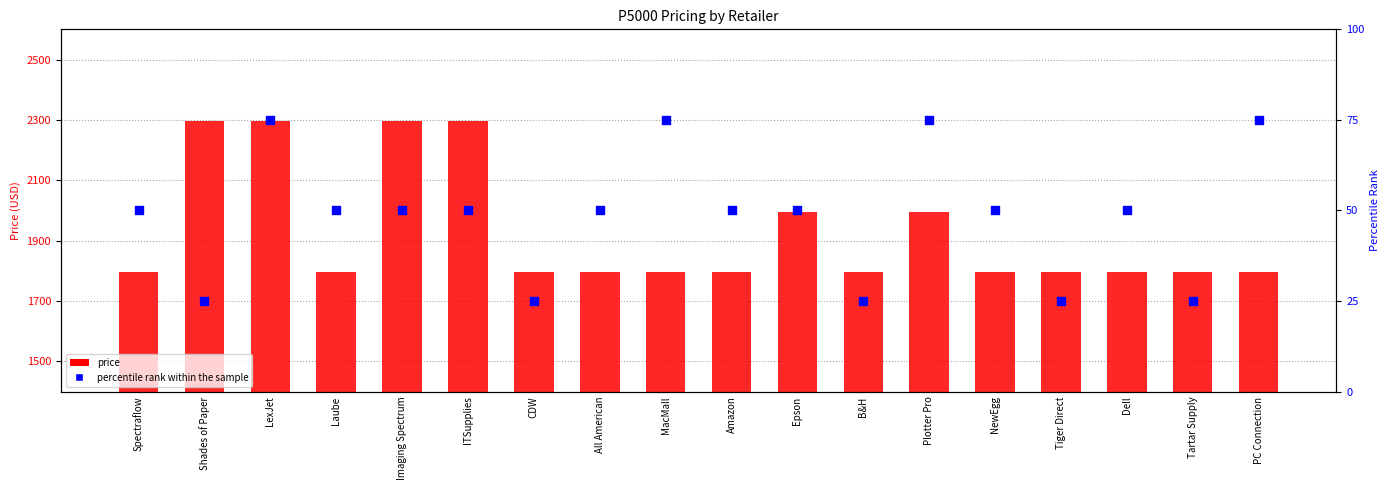

Which series reaches the minimum Y coordinate?

percentile rank within the sample